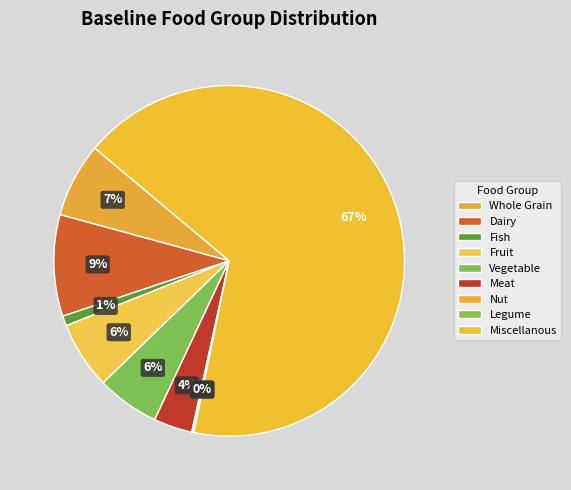

To the nearest percent, what is the difference between the largest and smallest slice percentages?

67%